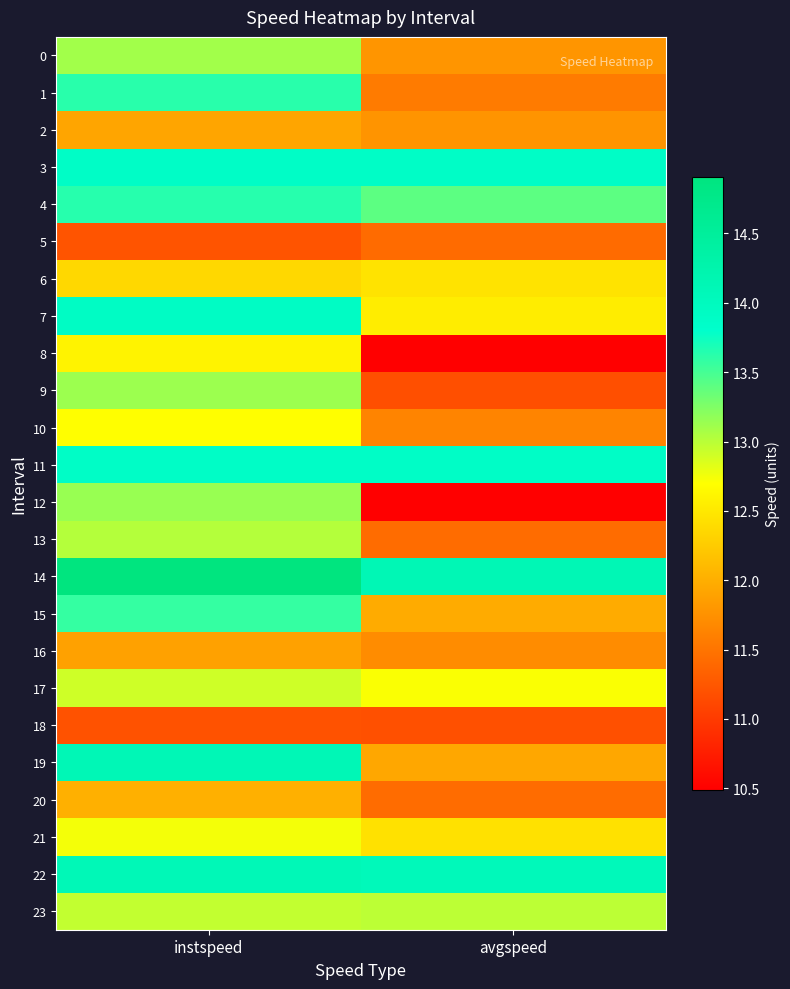

What is the difference between the highest and lowest values at instspeed?

3.7